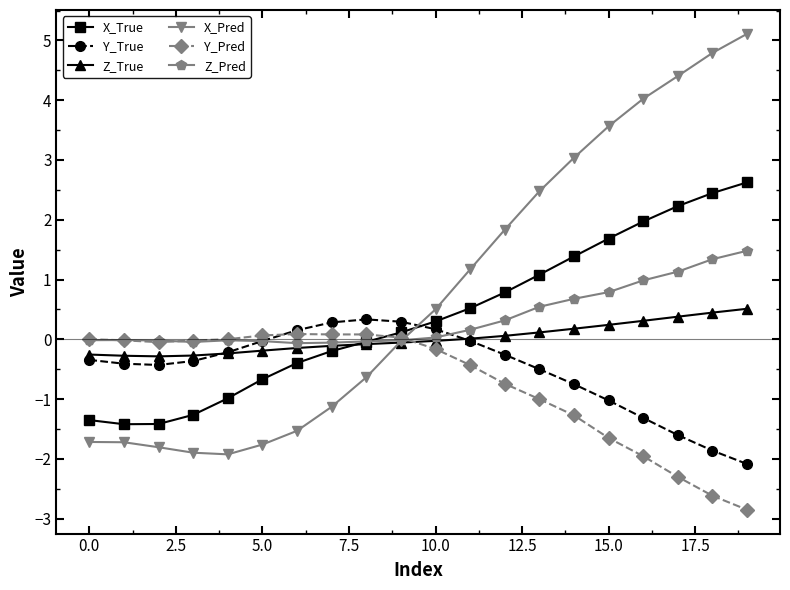

In Y_True, how many points are higher than both neighbors (excluding endpoints)?

1